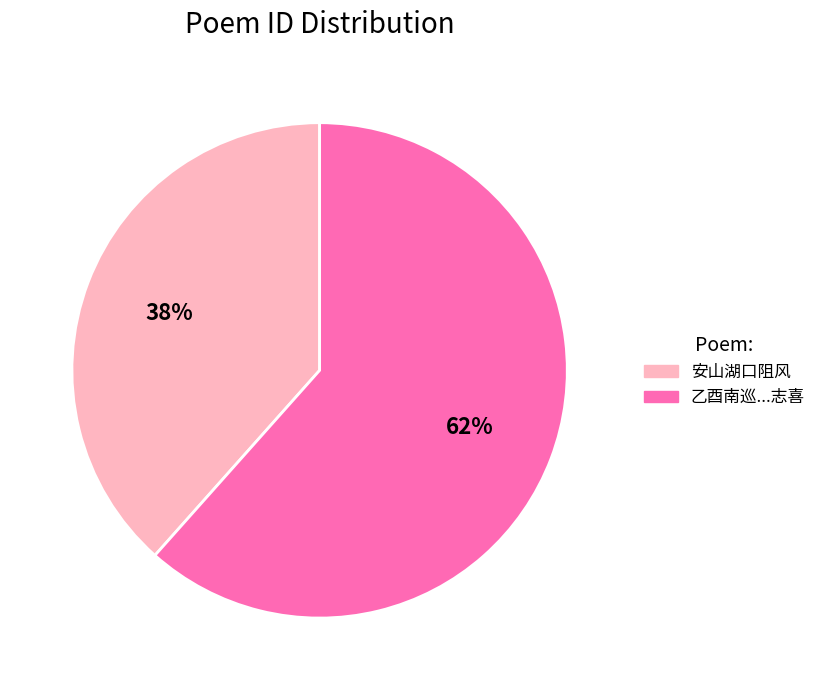

How many segments does this pie chart have?

2